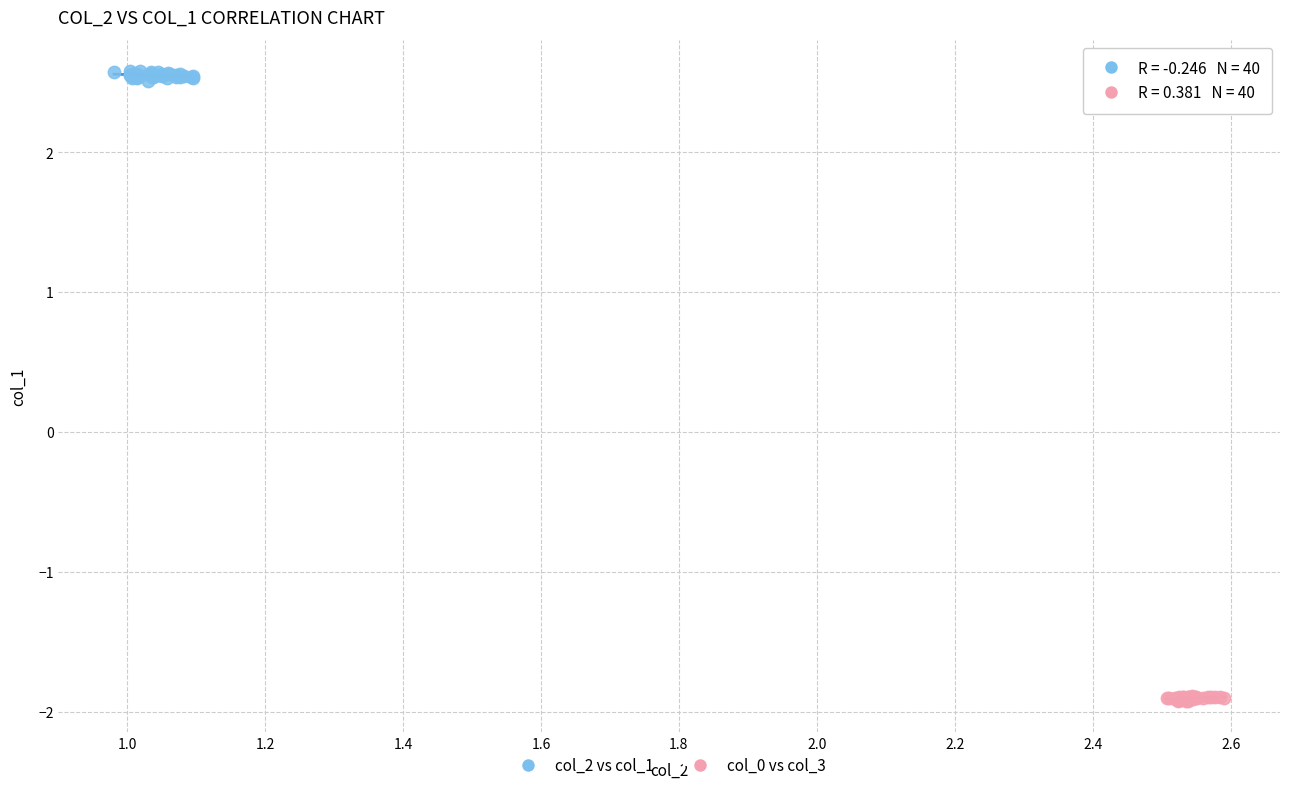

Which series has the largest Y range (max minus min)?

col_2 vs col_1